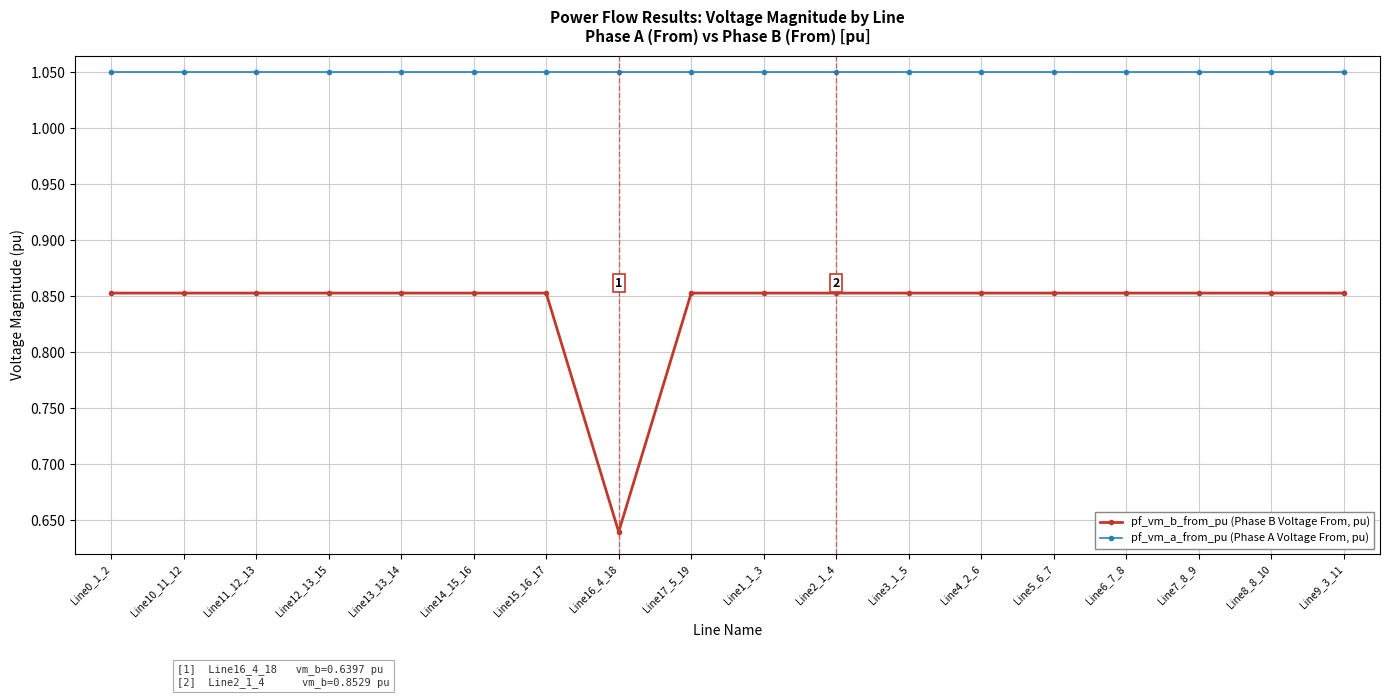

True or false: pf_vm_a_from_pu (Phase A Voltage From, pu) has a value of 1.6 at Line11_12_13.

False